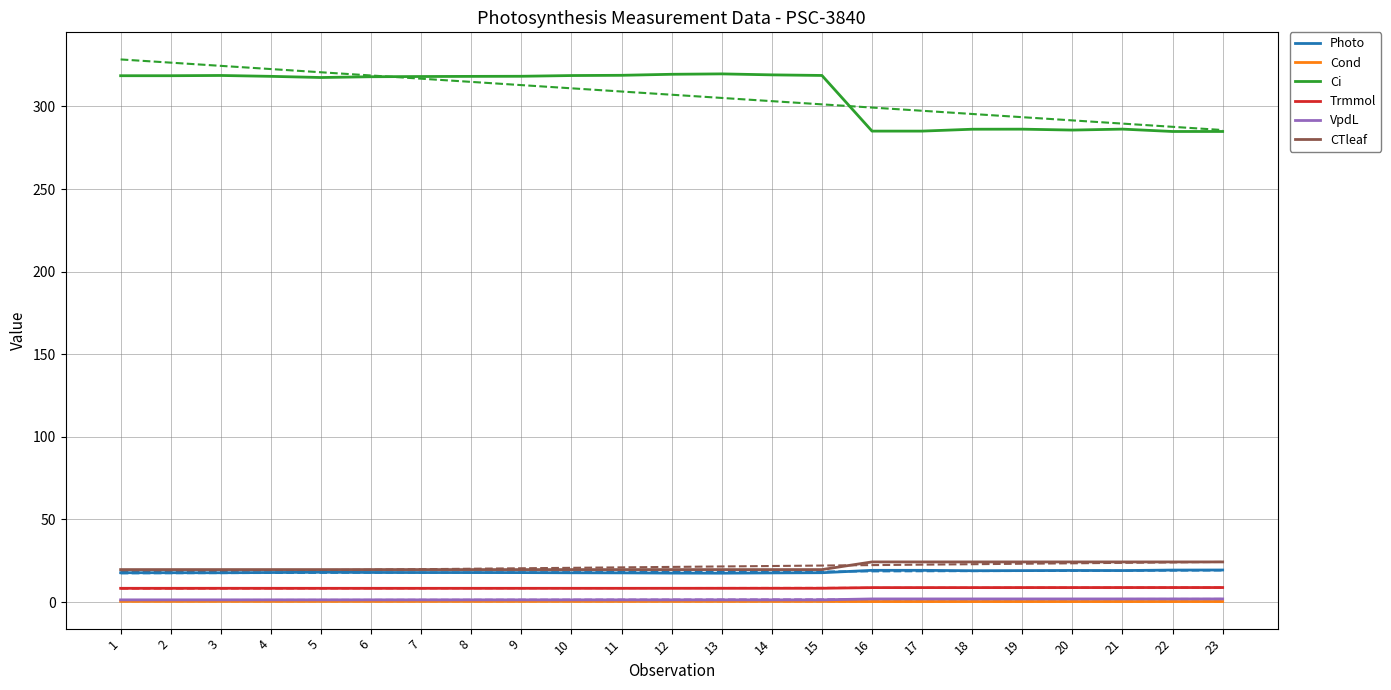

What is the average value of the Trmmol series?

8.5